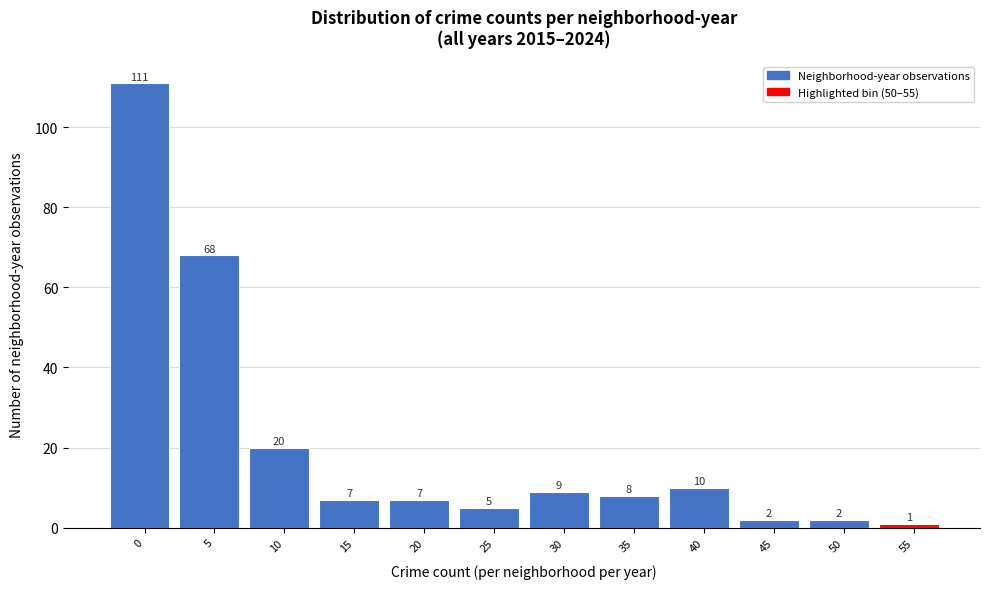

Reading left to right, list all the values displayed in this chart.

111	68	20	7	7	5	9	8	10	2	2	1